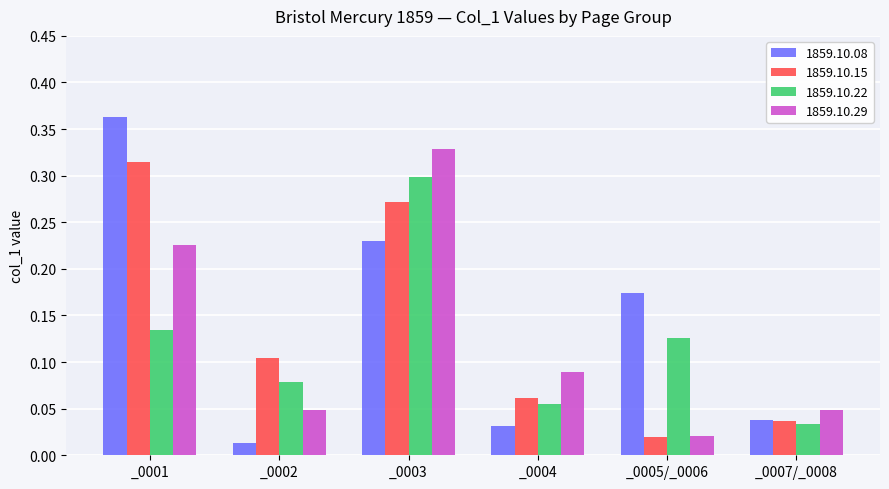

How many bars are there in total?

24